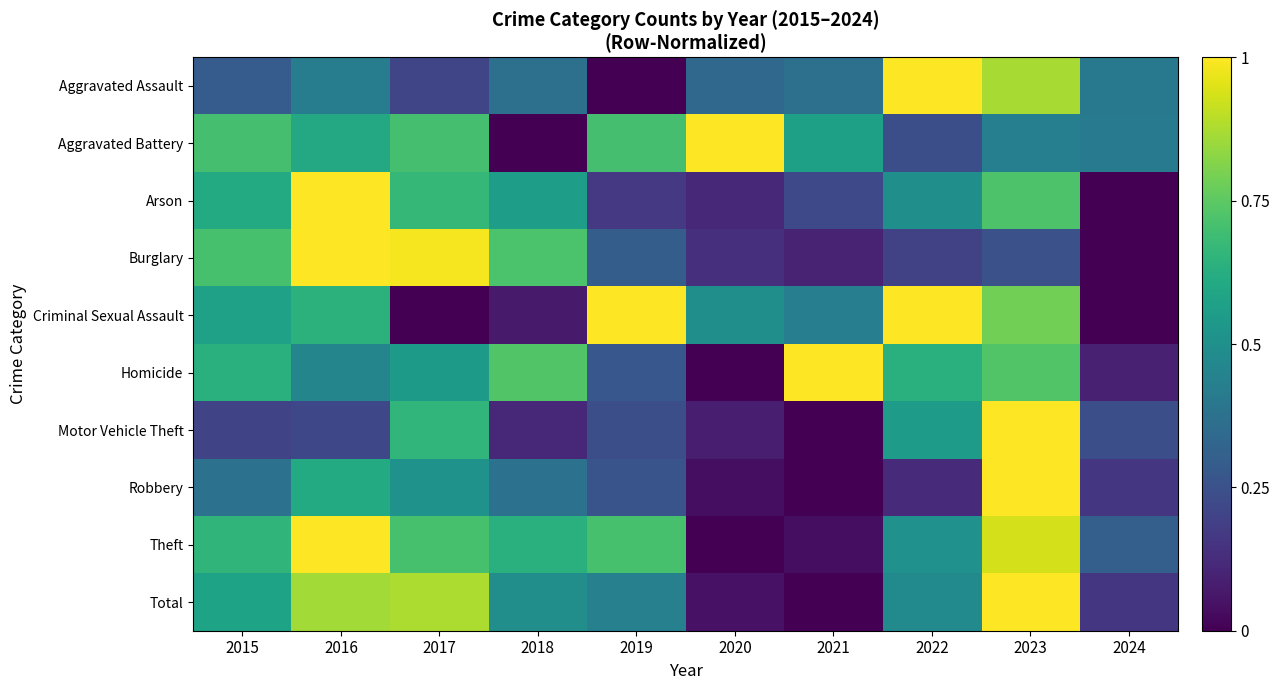

At 2020, list the series in order from largest to smallest.

Aggravated Battery, Criminal Sexual Assault, Aggravated Assault, Burglary, Arson, Motor Vehicle Theft, Total, Robbery, Homicide, Theft